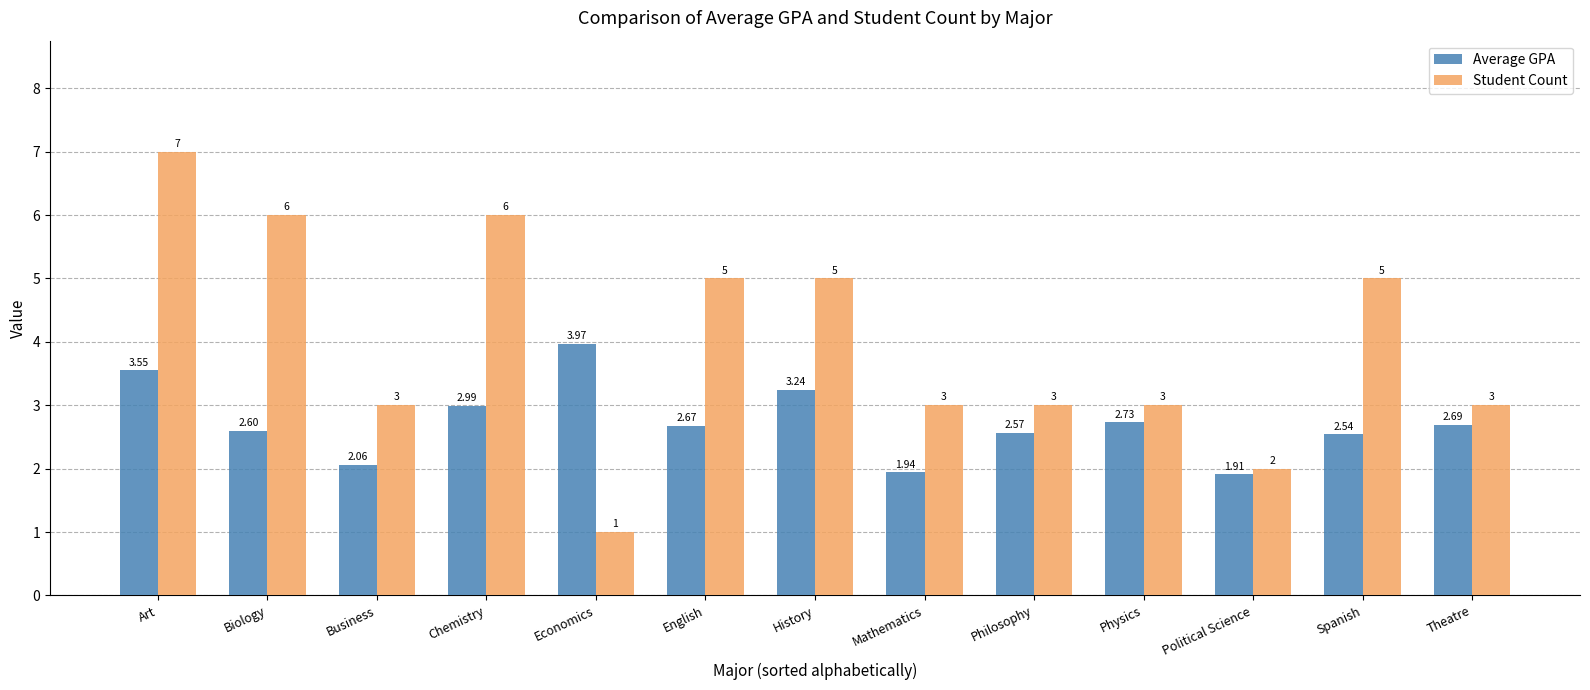

Where does the Student Count series first go above 3?

Art